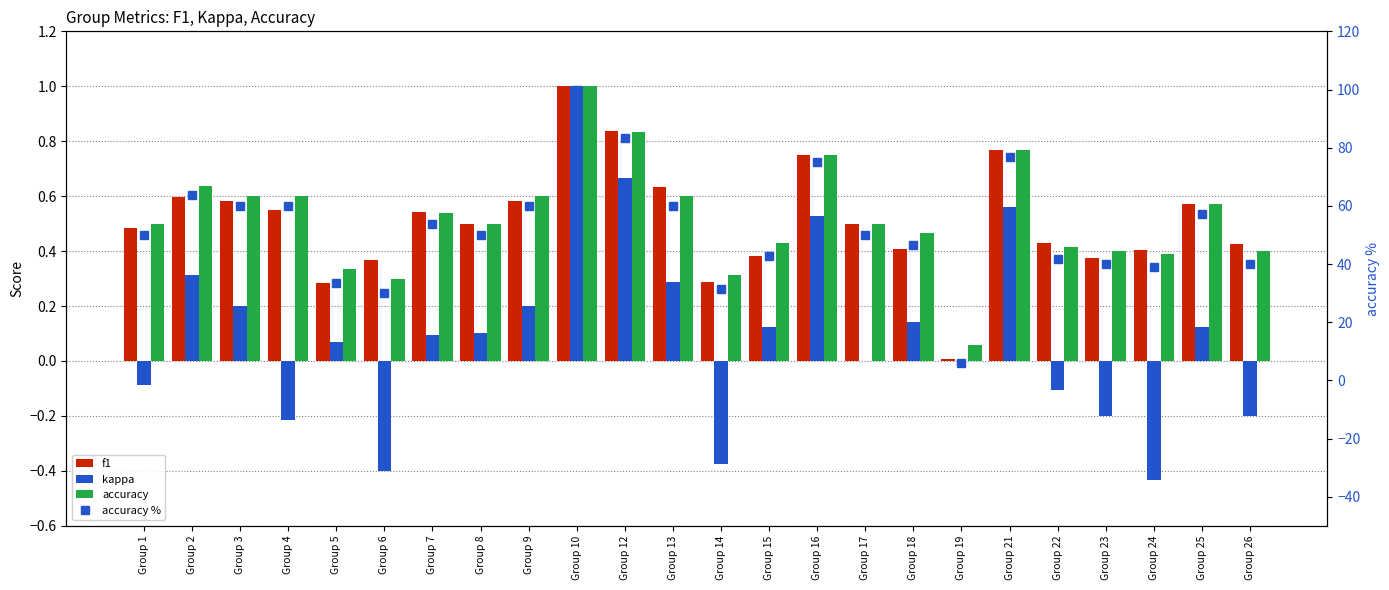

At Group 15, list the series in order from largest to smallest.

accuracy %, accuracy, f1, kappa